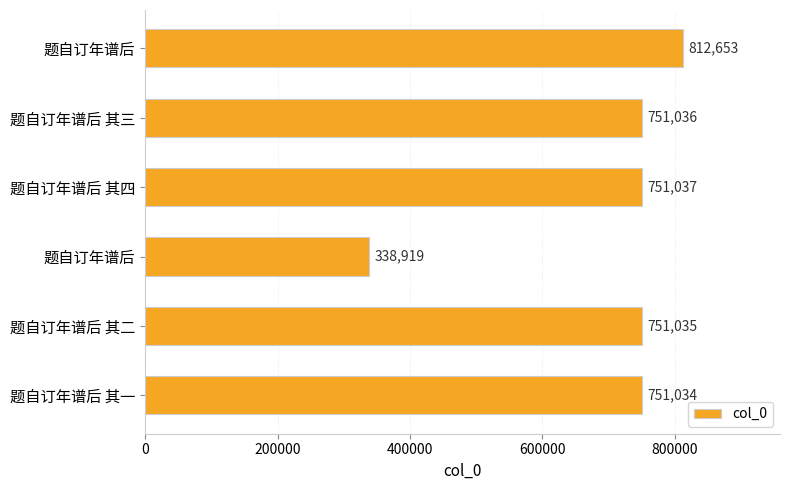

How many bars are there in total?

6